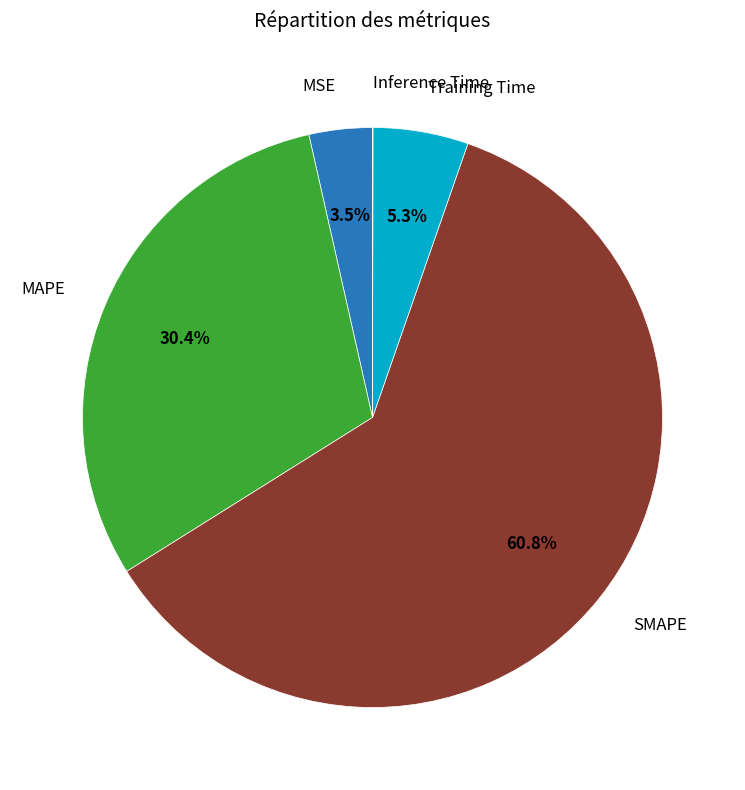

What is the total percentage of Training Time and SMAPE?

66.1%